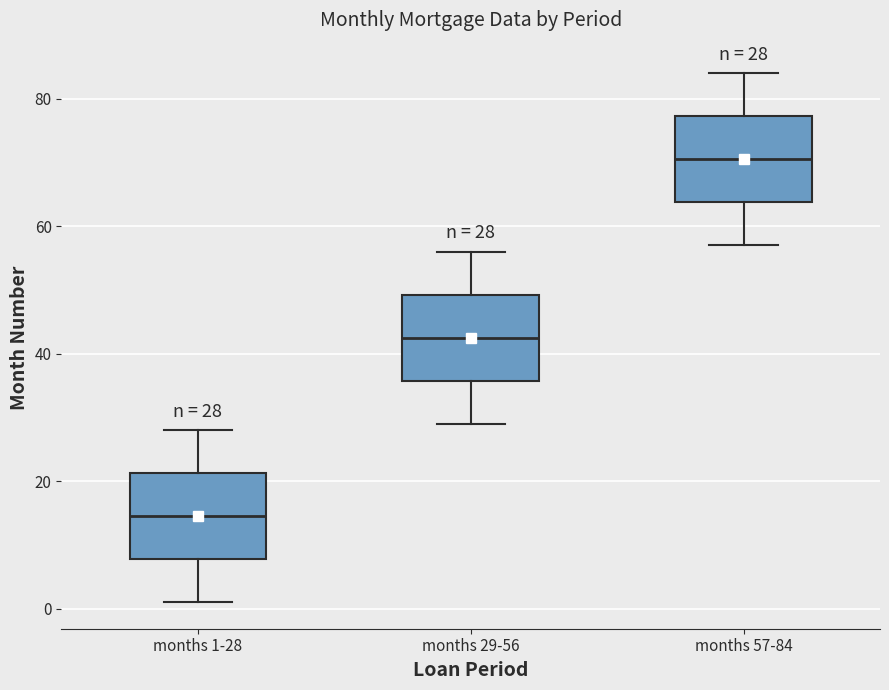

Which box has the highest median line?

months 57-84